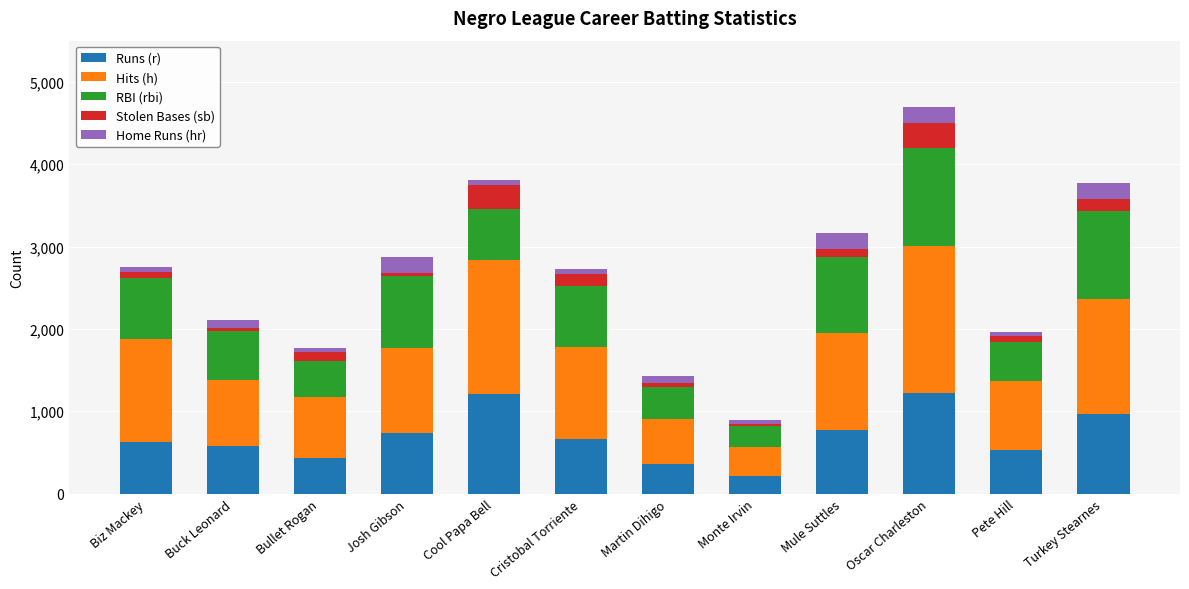

At which category is the sum across all series the highest?

Oscar Charleston